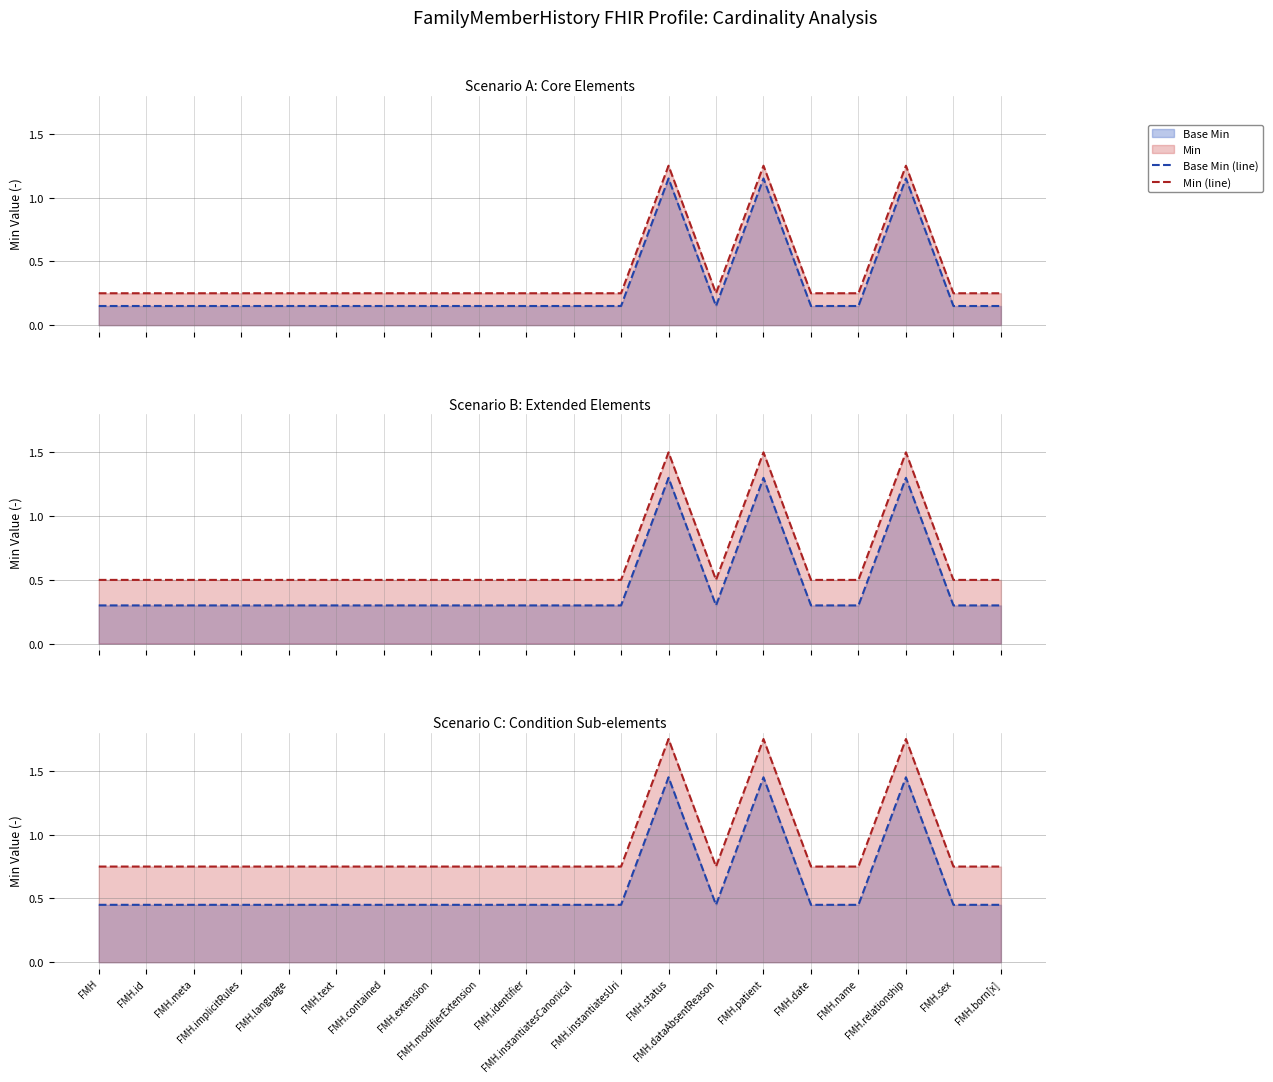

What is the difference between the maximum and minimum values in the Min (line) series?

1.0